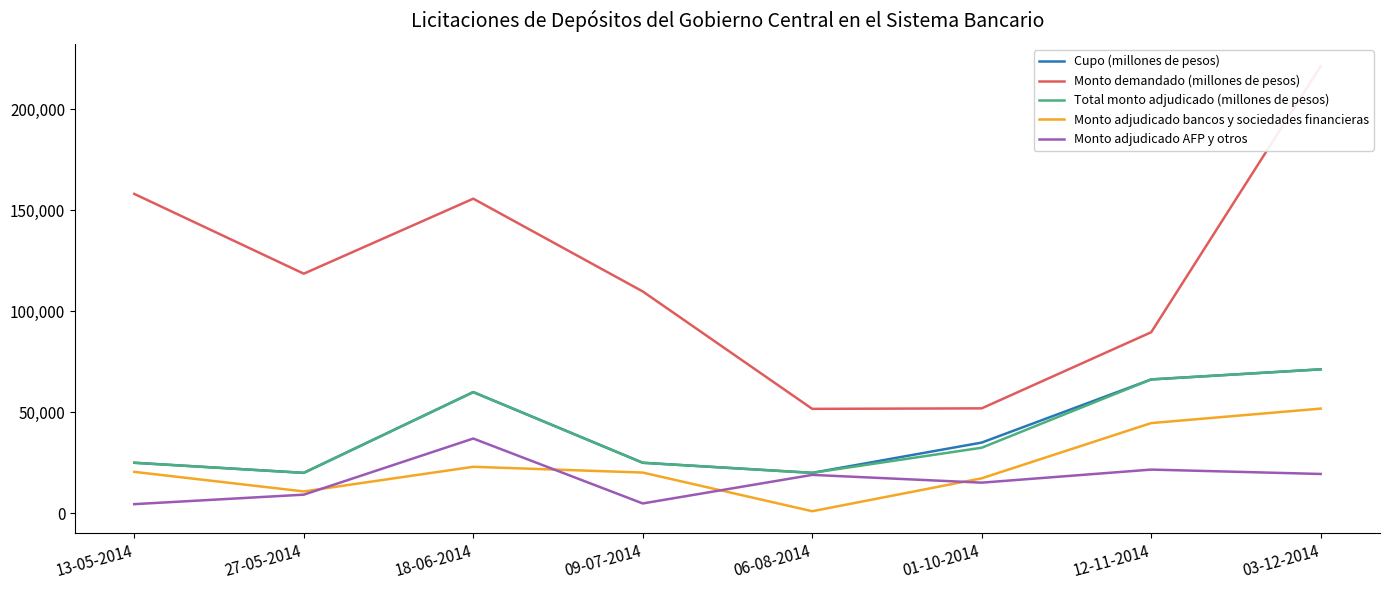

Reading left to right, list all the values displayed in this chart.

Cupo (millones de pesos): 13-05-2014=25000	27-05-2014=20000	18-06-2014=60000	09-07-2014=25000	06-08-2014=20000	01-10-2014=35000	12-11-2014=66275	03-12-2014=71275
Monto demandado (millones de pesos): 13-05-2014=158170	27-05-2014=118650	18-06-2014=155800	09-07-2014=109850	06-08-2014=51700	01-10-2014=51950	12-11-2014=89650	03-12-2014=221450
Total monto adjudicado (millones de pesos): 13-05-2014=25000	27-05-2014=20000	18-06-2014=60000	09-07-2014=25000	06-08-2014=20000	01-10-2014=32450	12-11-2014=66275	03-12-2014=71275
Monto adjudicado bancos y sociedades financieras: 13-05-2014=20500	27-05-2014=10800	18-06-2014=23000	09-07-2014=20150	06-08-2014=1000	01-10-2014=17300	12-11-2014=44655	03-12-2014=51825
Monto adjudicado AFP y otros: 13-05-2014=4500	27-05-2014=9200	18-06-2014=37000	09-07-2014=4850	06-08-2014=19000	01-10-2014=15150	12-11-2014=21620	03-12-2014=19450